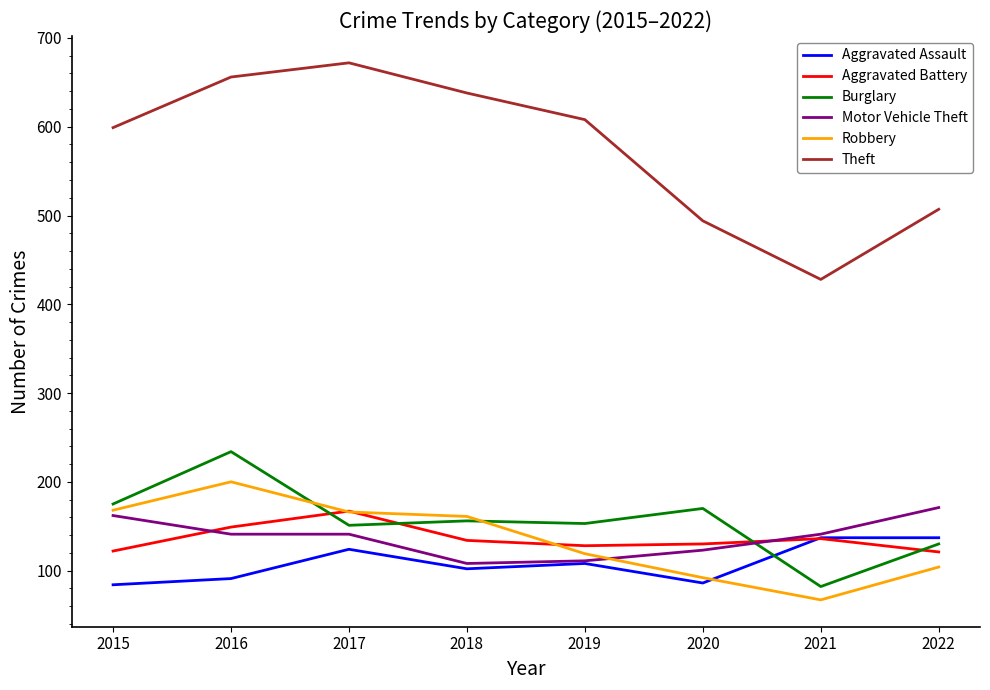

What is the total value across all series at 2017?

1421